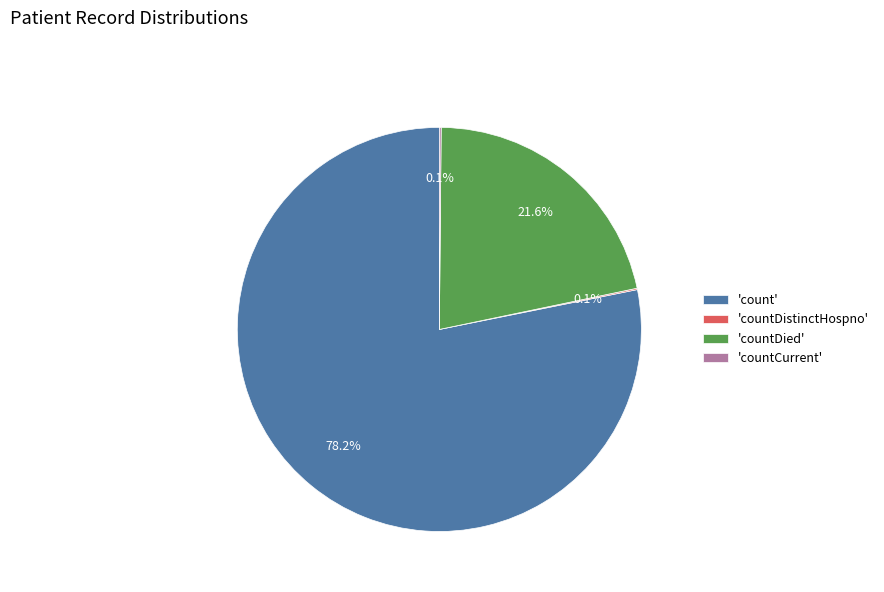

What portion of the pie excludes 'count'?

21.8%